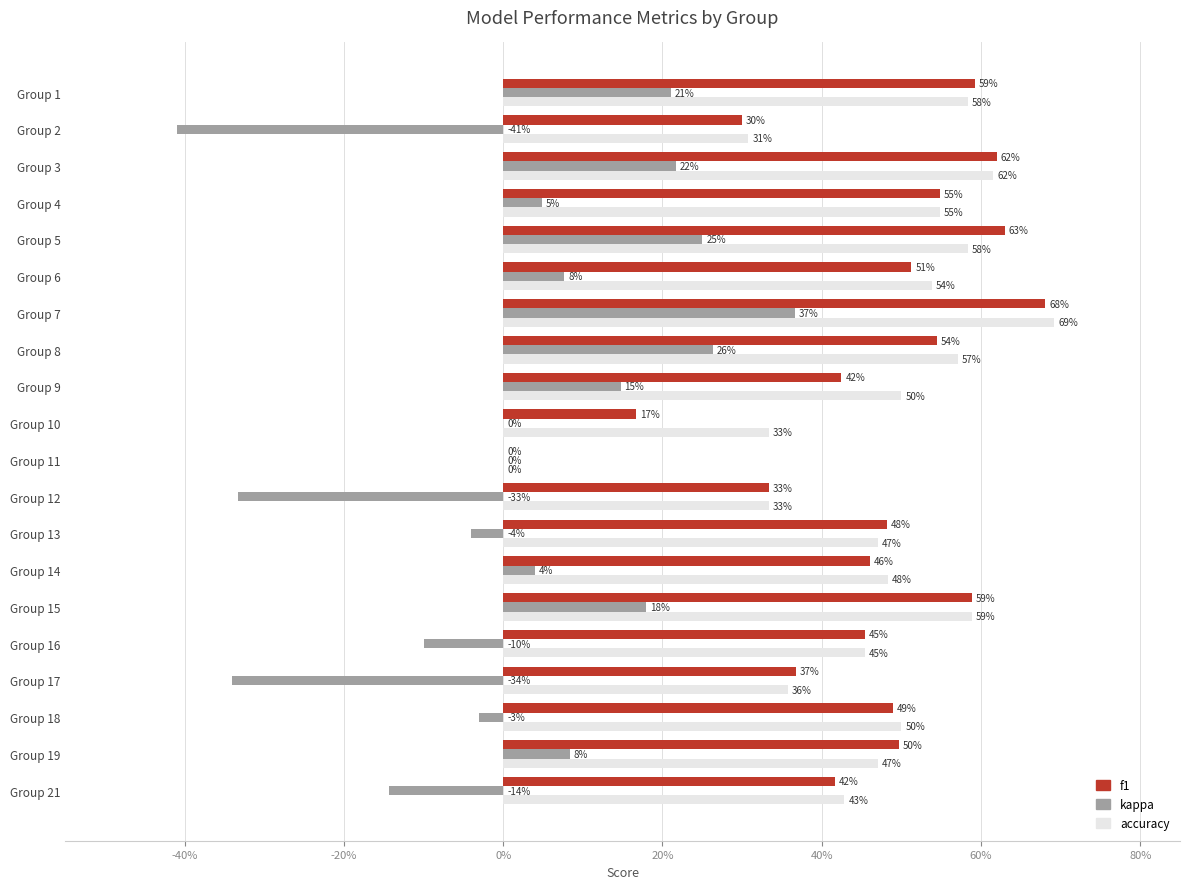

Which series has the largest total across all categories?

accuracy